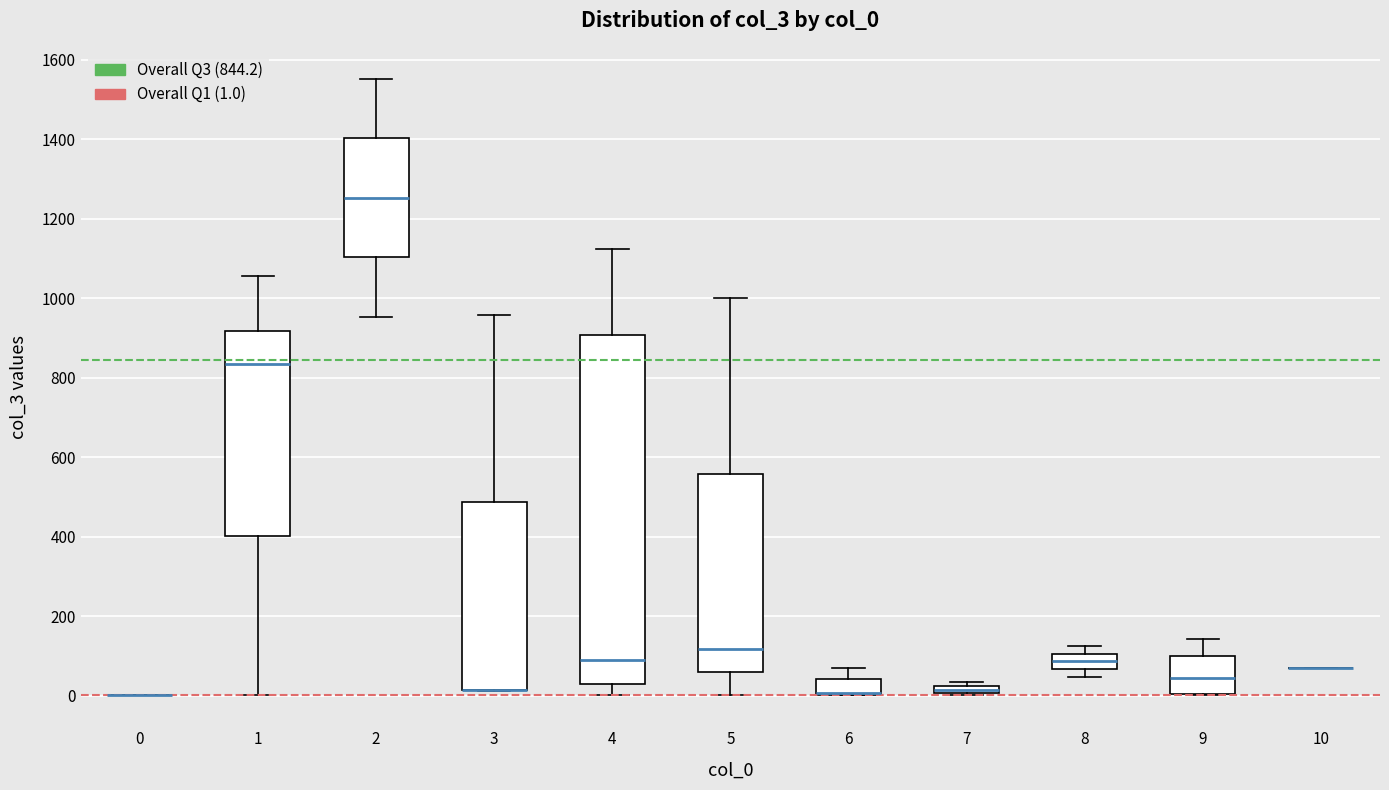

Comparing the boxes themselves (not the whiskers), which one is the tallest?

4